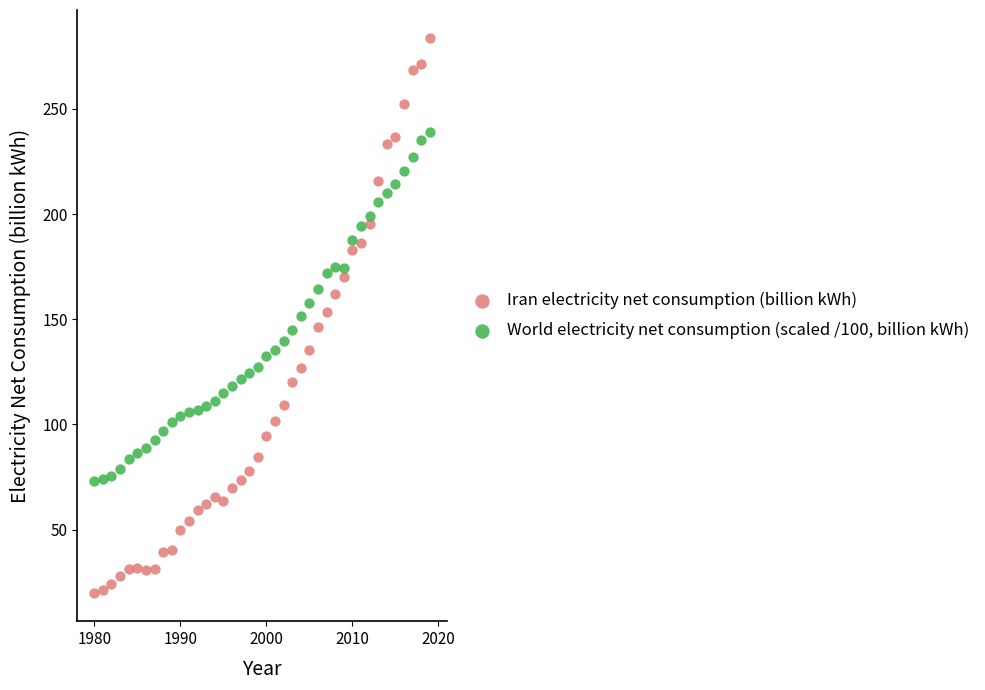

Which series has the widest spread of Y values?

Iran electricity net consumption (billion kWh)